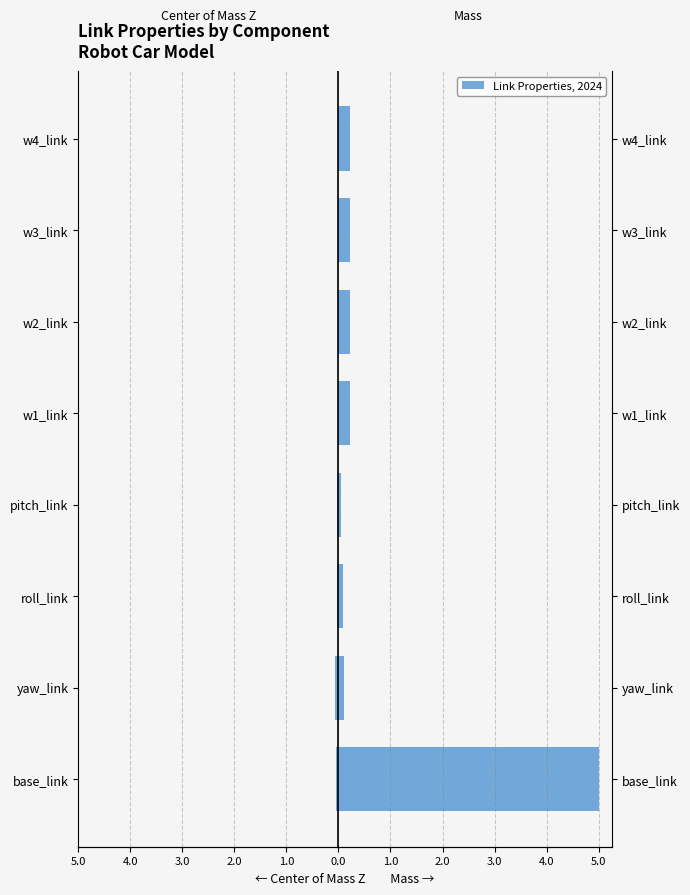

Which series has the largest total across all categories?

Mass